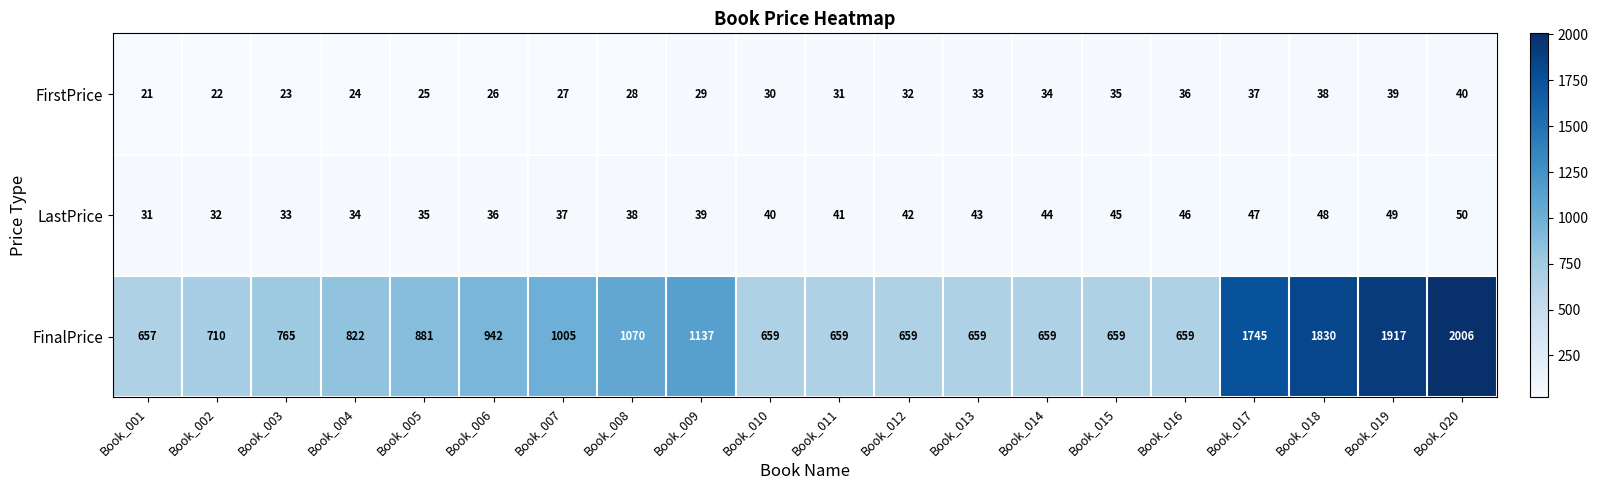

What is the total value across all series at Book_010?

729